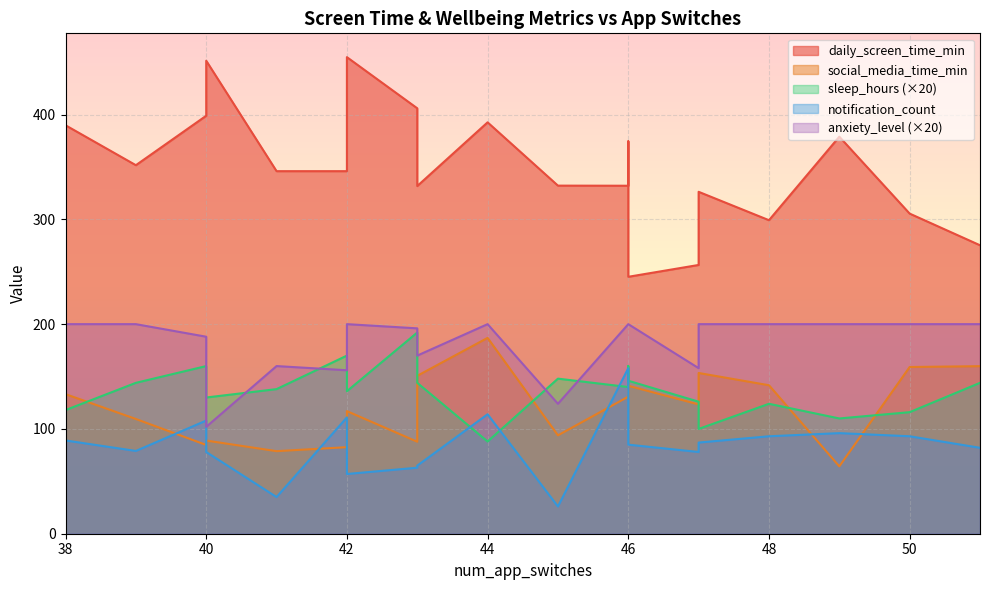

The notification_count series shows 99.3 at 42. True or false?

False